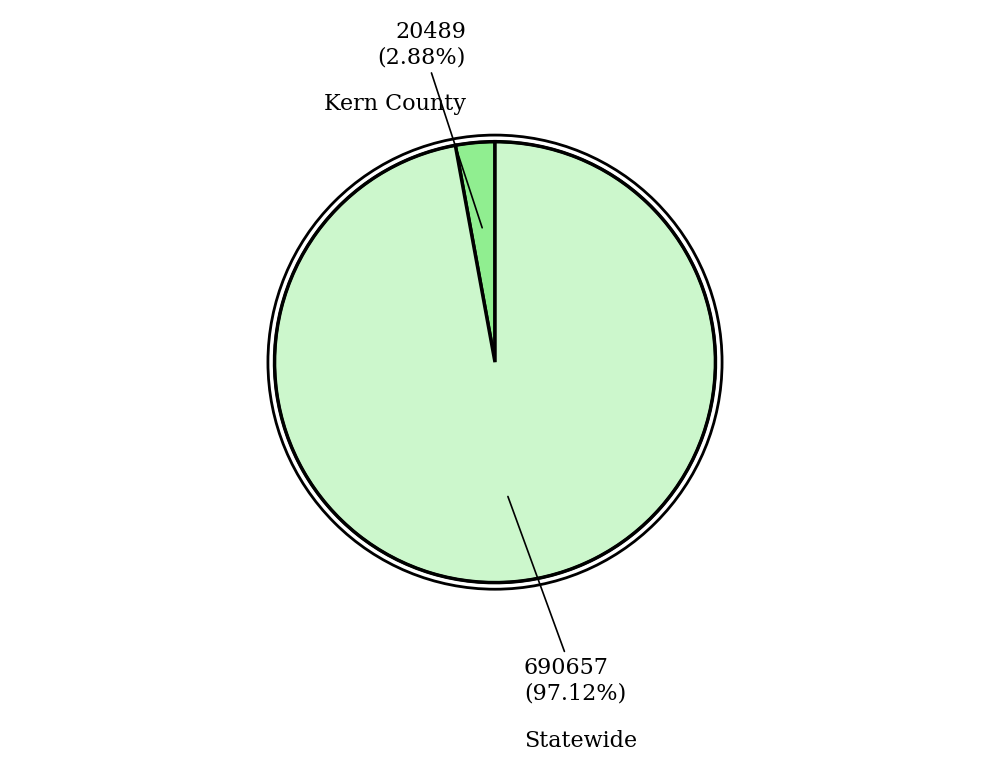

How many slices are in this pie chart?

2